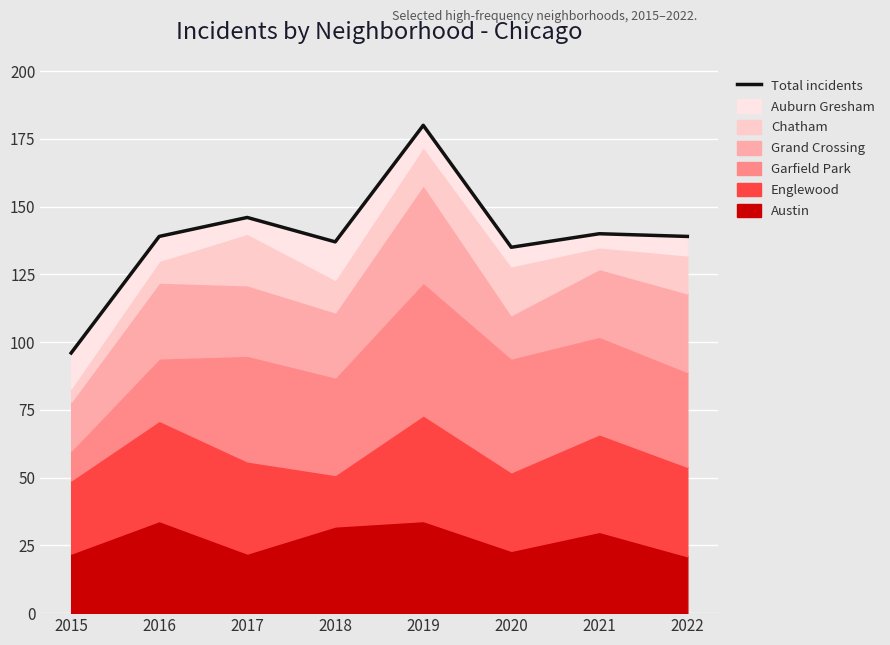

What is the difference between the maximum and minimum values?

84